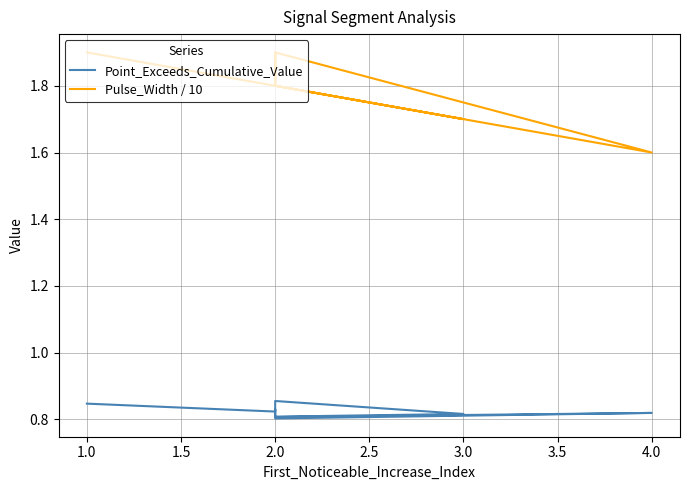

Which series changed the most between 3.0 and 2.0?

Pulse_Width / 10